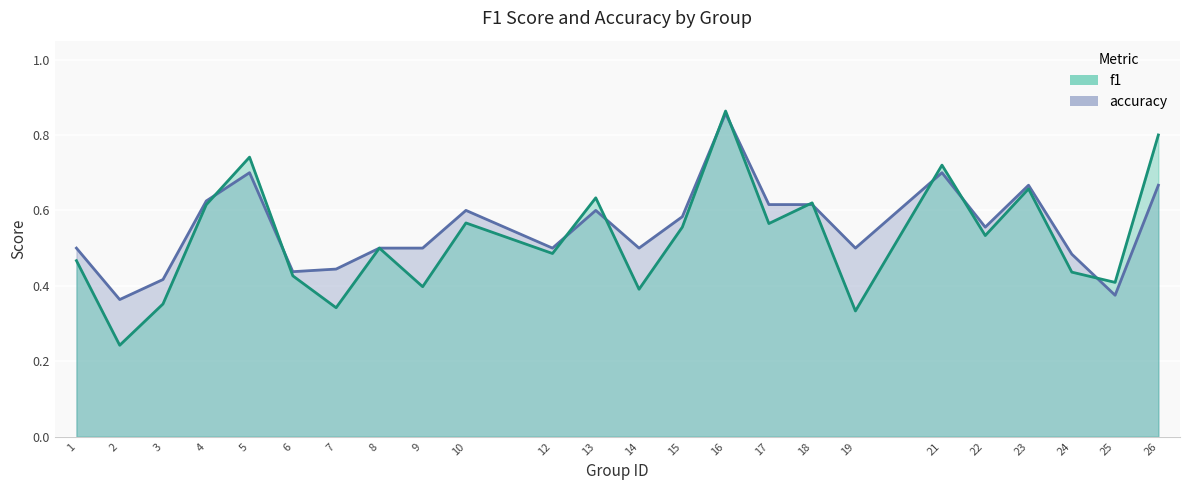

Reading left to right, transcribe all the data shown in this chart.

f1: 0.5	0.2	0.4	0.6	0.7	0.4	0.3	0.5	0.4	0.6	0.5	0.6	0.4	0.6	0.9	0.6	0.6	0.3	0.7	0.5	0.7	0.4	0.4	0.8
accuracy: 0.5	0.4	0.4	0.6	0.7	0.4	0.4	0.5	0.5	0.6	0.5	0.6	0.5	0.6	0.9	0.6	0.6	0.5	0.7	0.6	0.7	0.5	0.4	0.7